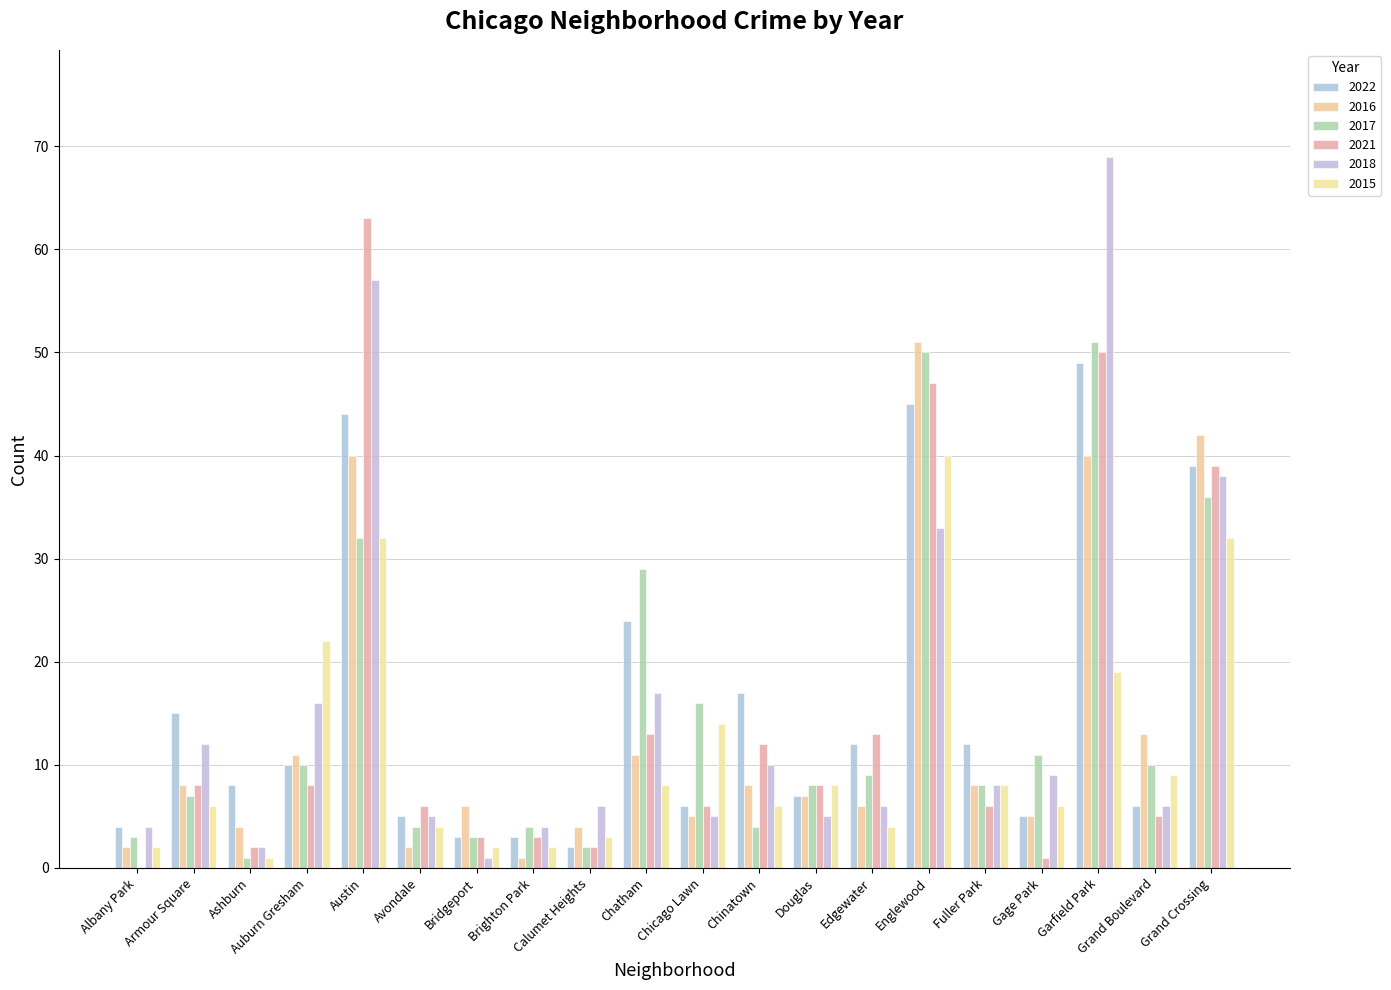

What is the difference between the 2016 values at Armour Square and Grand Crossing?

34